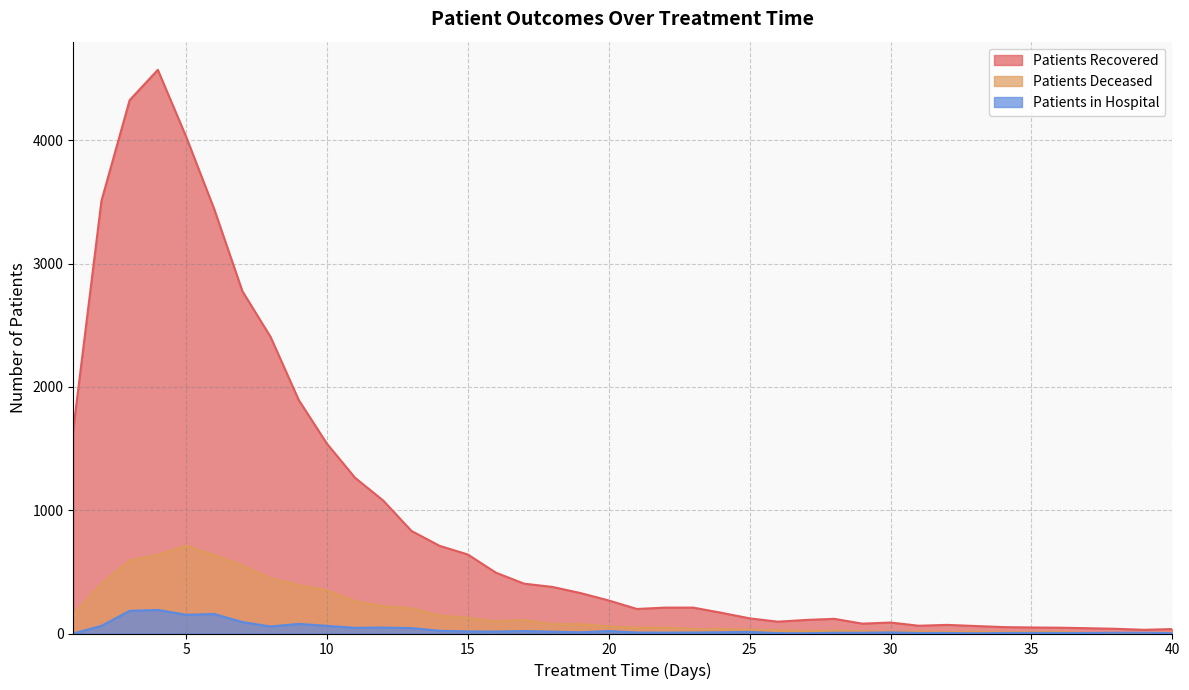

List the series in order of their peak value, highest first.

patients_recovered, patients_deceased, patients_in_hospital